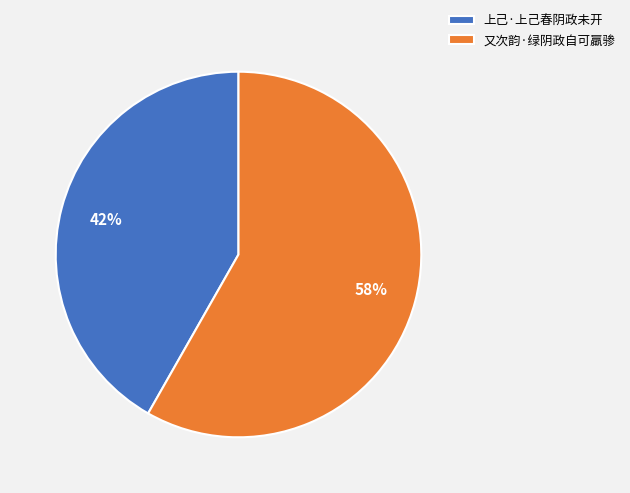

What is the majority slice?

又次韵·绿阴政自可羸骖